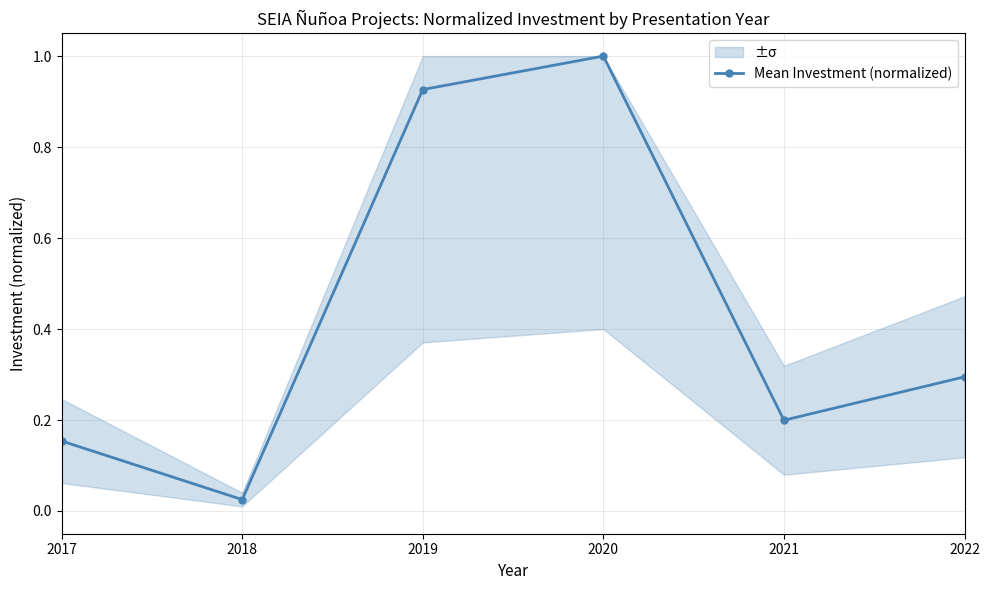

Which label corresponds to the largest value in the chart?

2020